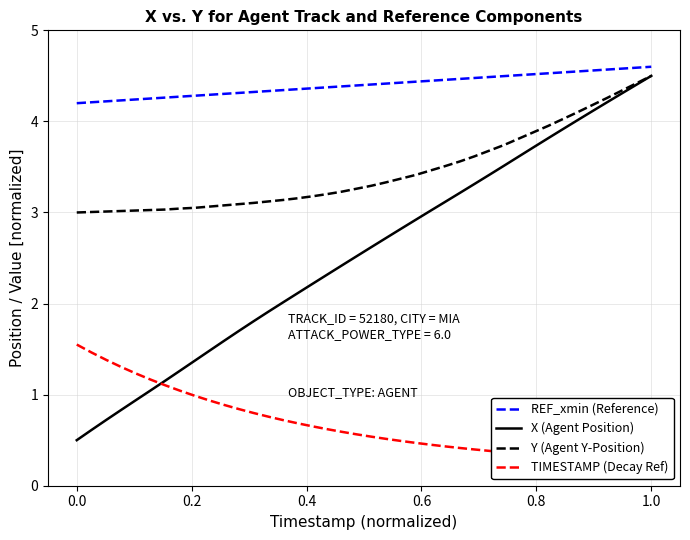

What is the sum of all X (Agent Position) values?

101.8